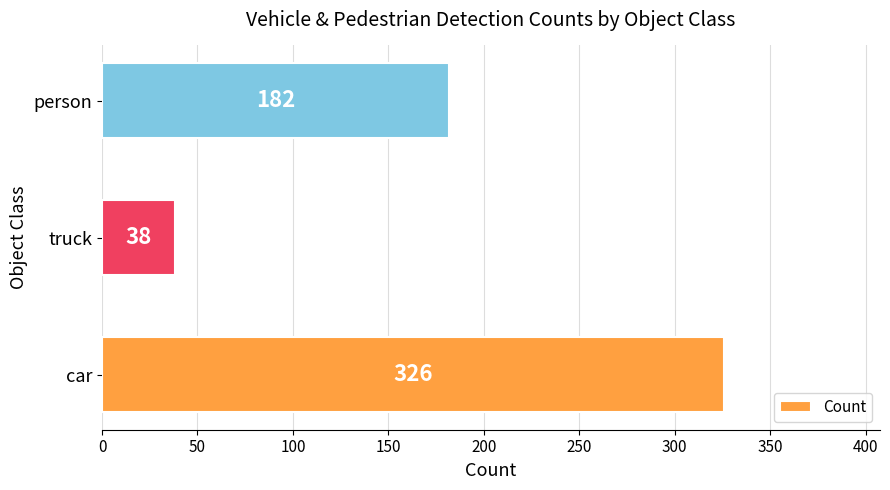

What is the change in value from car to truck?

-288